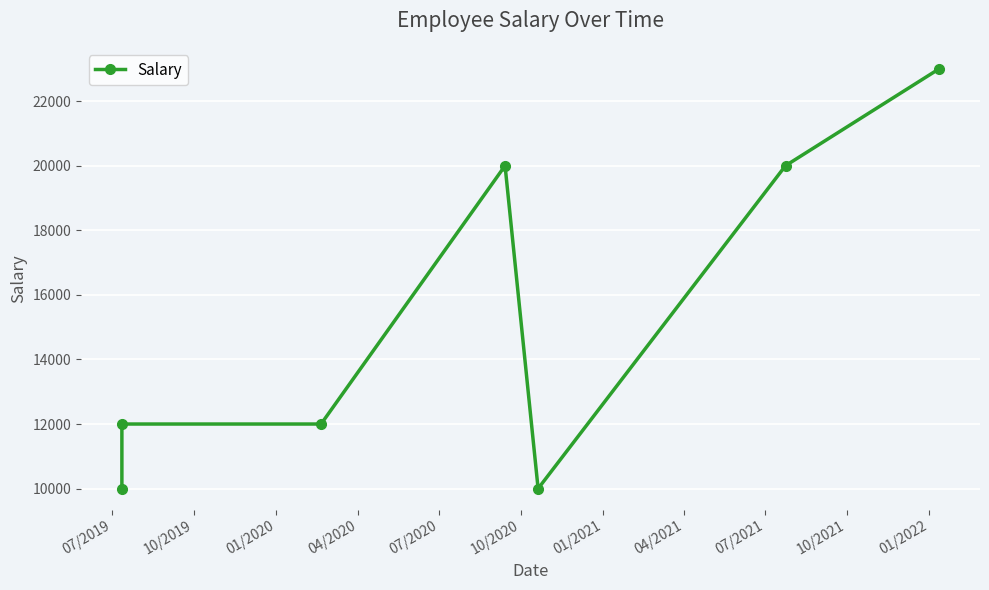

What is the difference between the maximum and minimum values?

13000